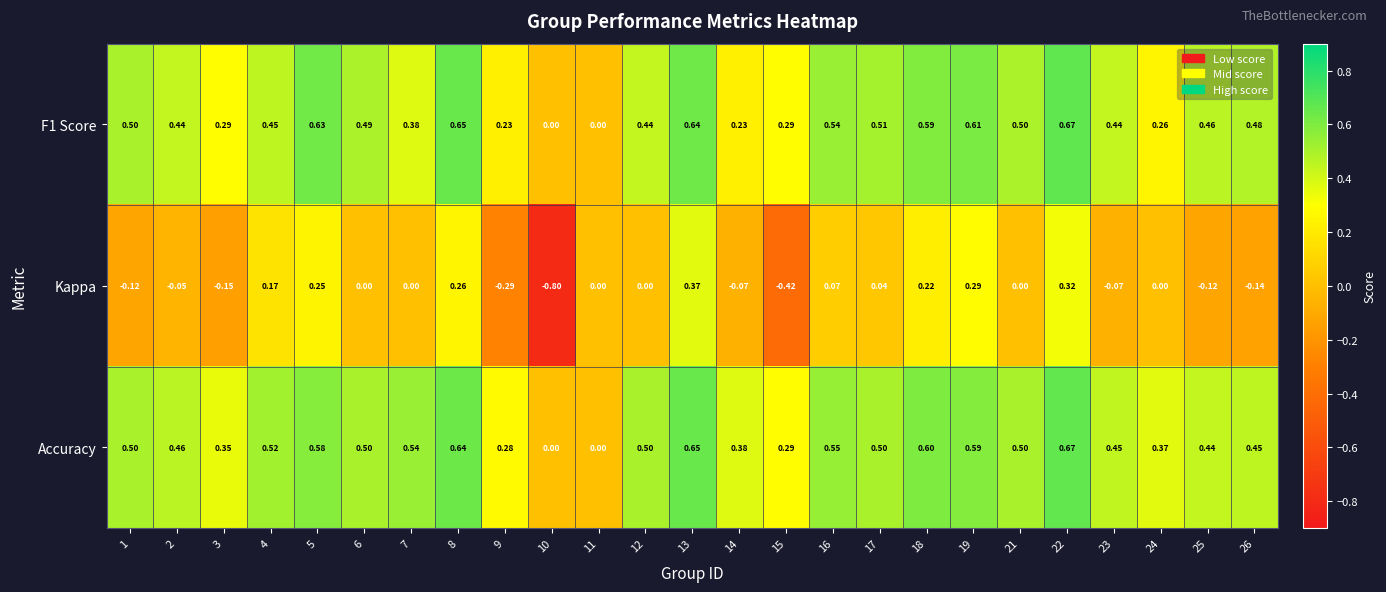

Which series changed the most between 8 and 19?

Accuracy